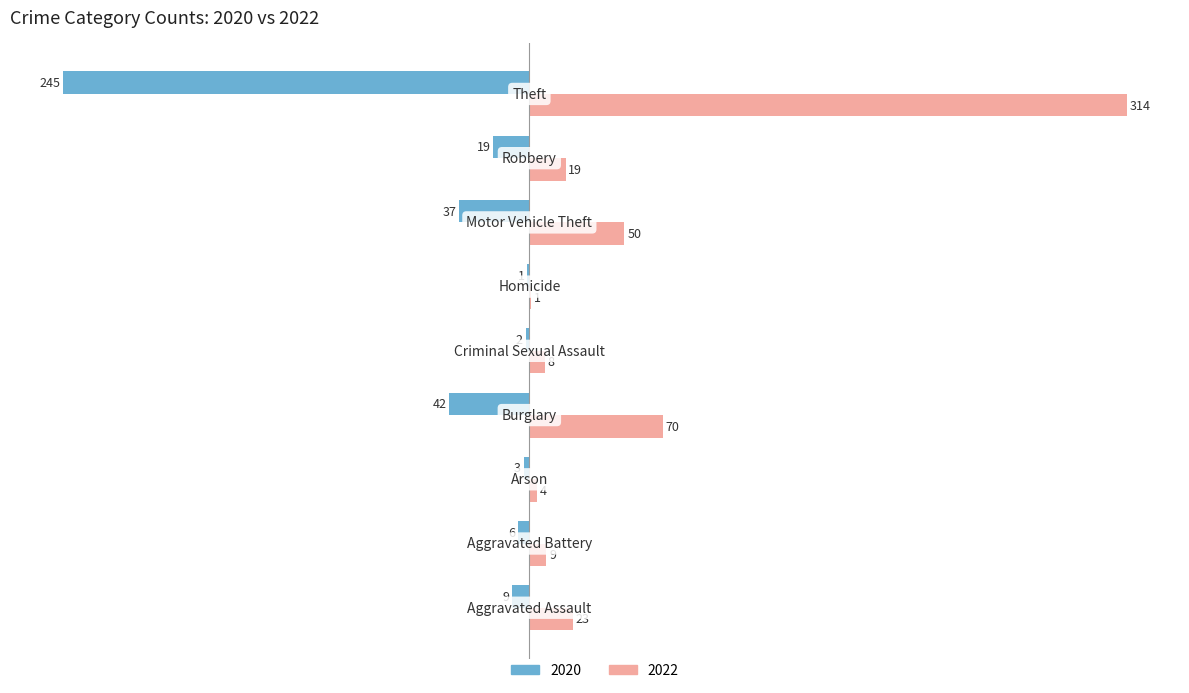

What is the maximum value for 2022?

314